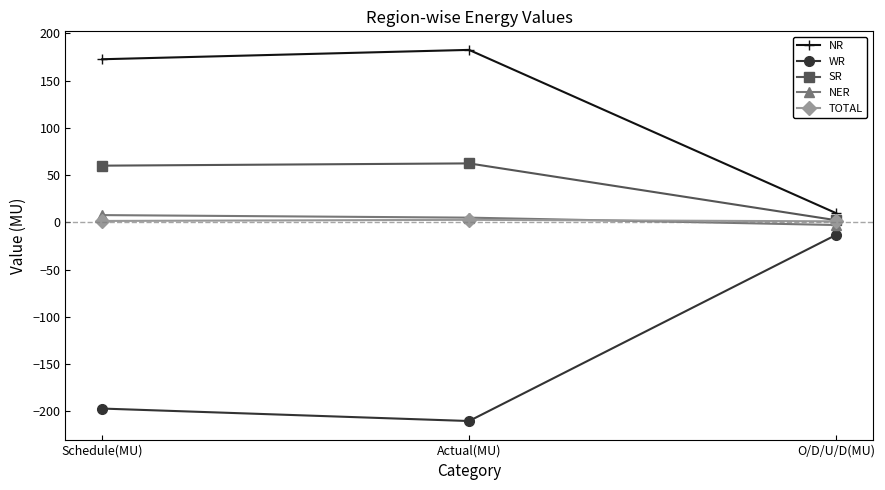

What is the average value of the NER series?

3.4